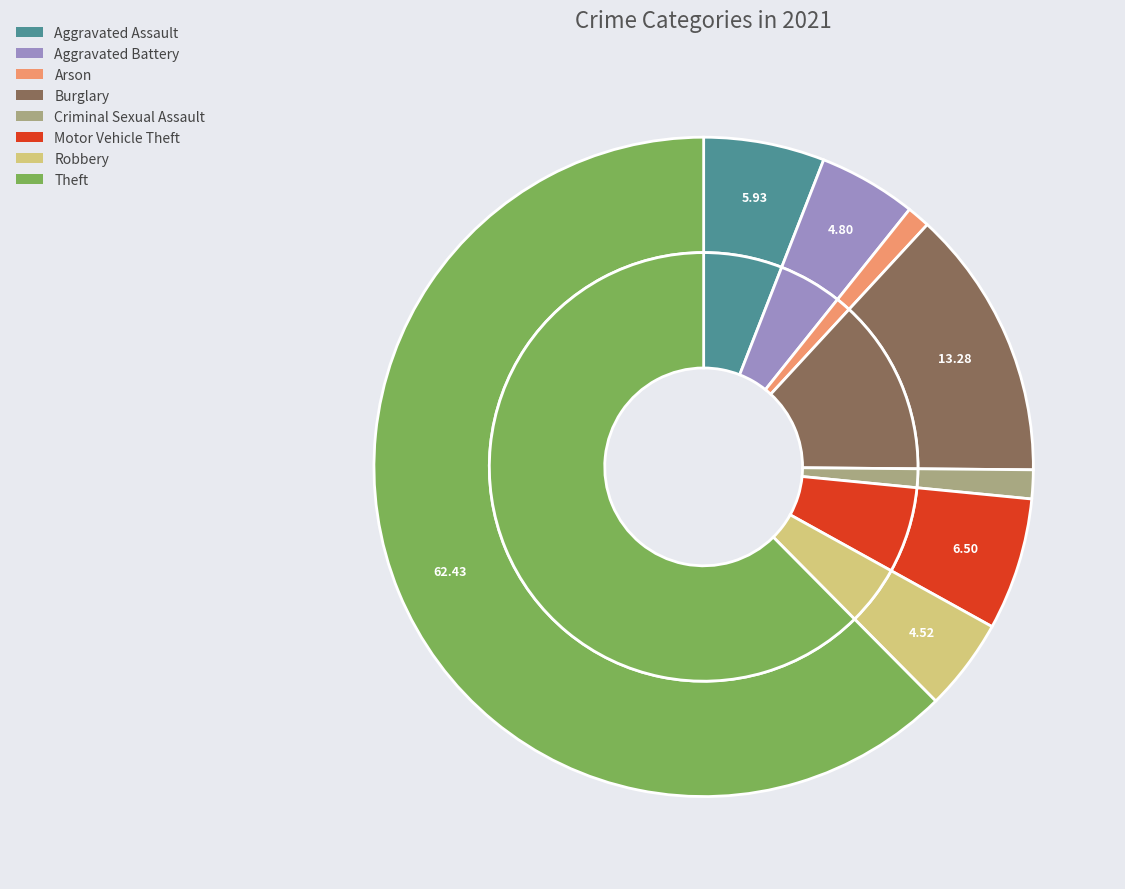

What percentage is NOT represented by Criminal Sexual Assault?

98.6%